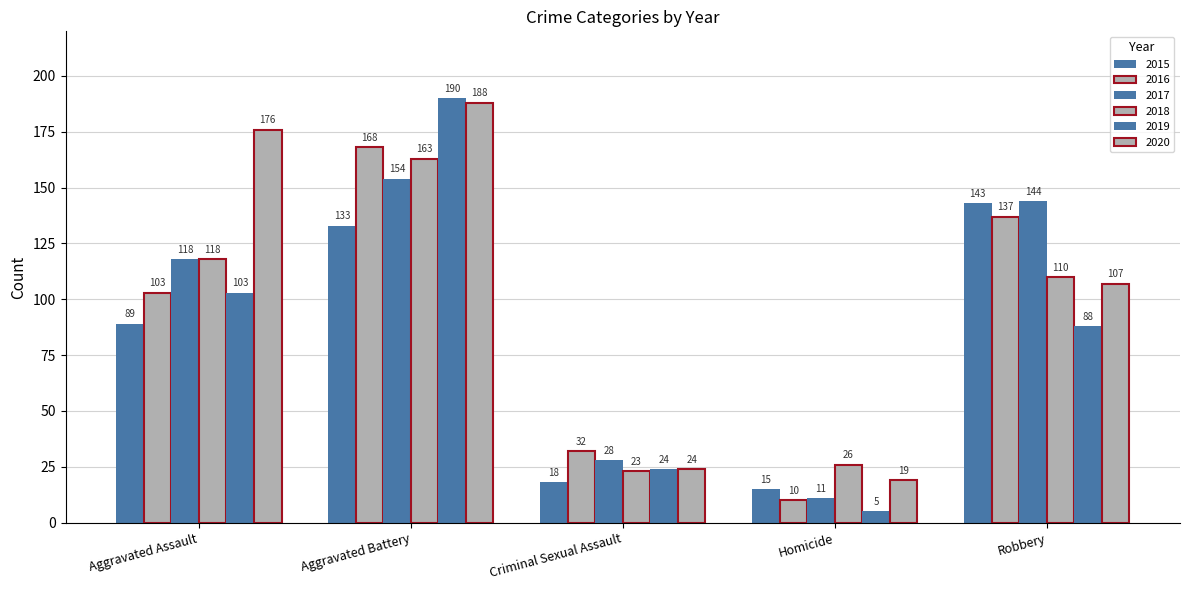

Are the bars horizontal?

No